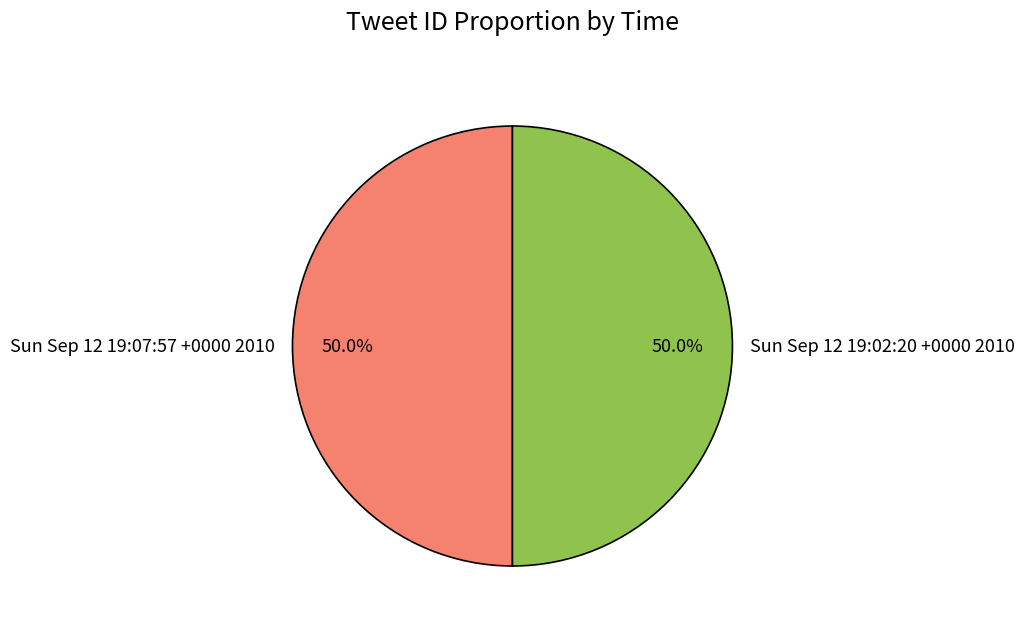

Combined, what portion of the pie is Sun Sep 12 19:02:20 +0000 2010 and Sun Sep 12 19:07:57 +0000 2010?

100.0%